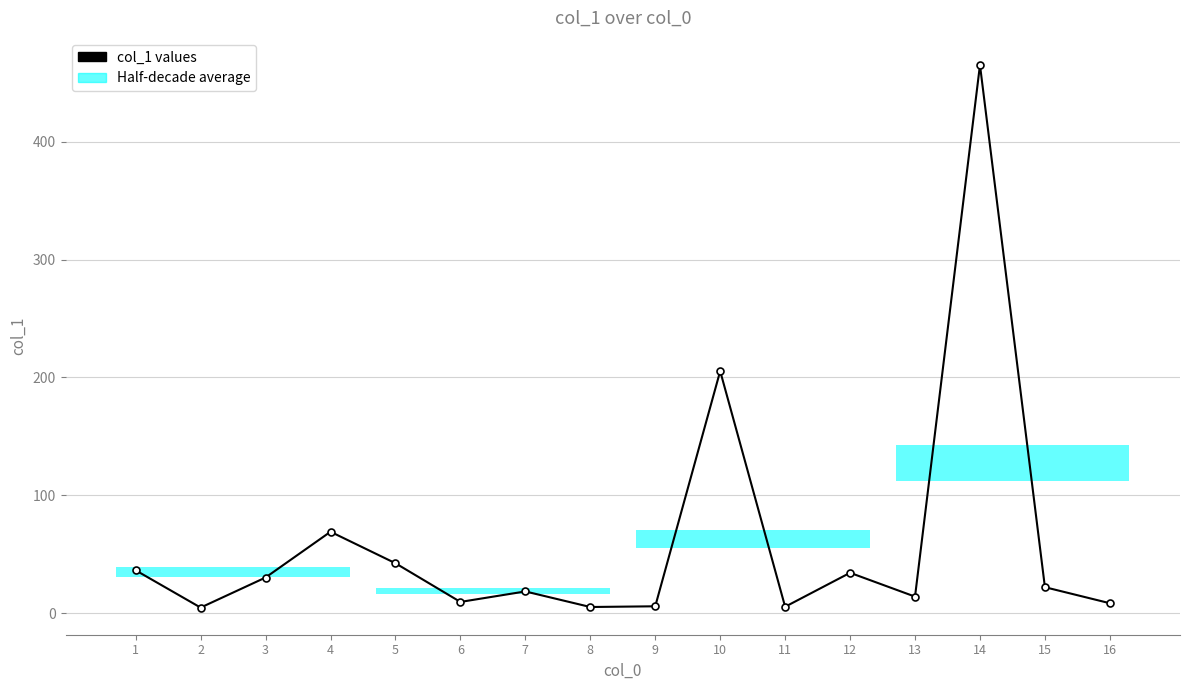

What is the difference between the maximum and minimum values?

460.0